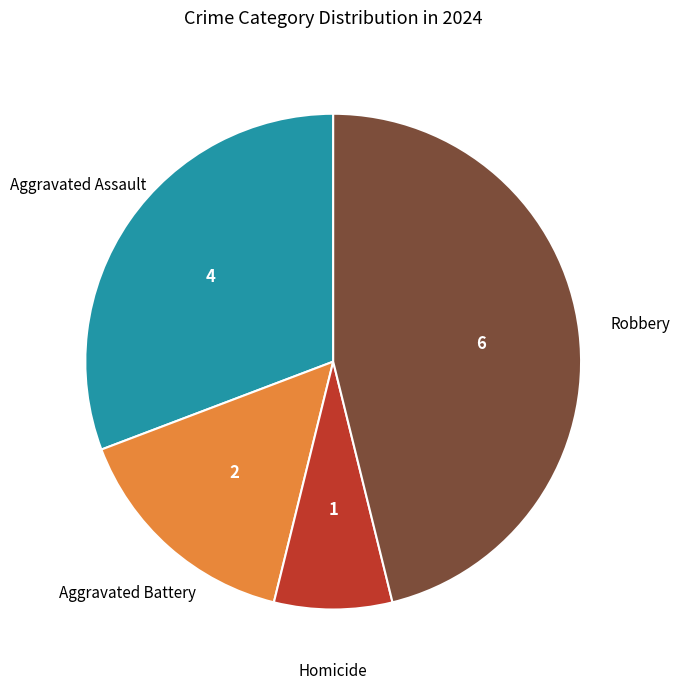

Does any single category account for the majority?

No